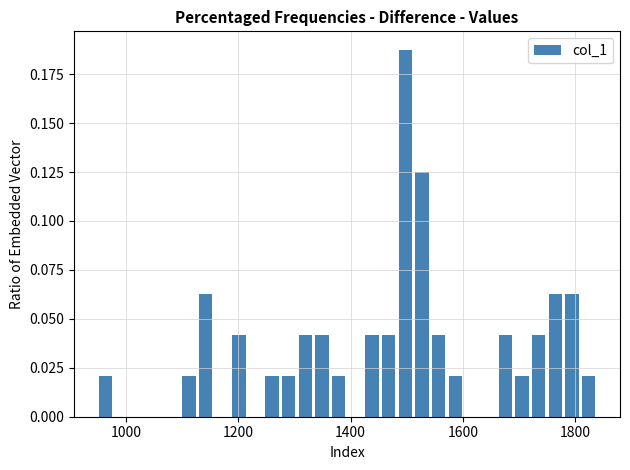

Read against the x-axis, roughly where is the centre of the tallest bar?

1500